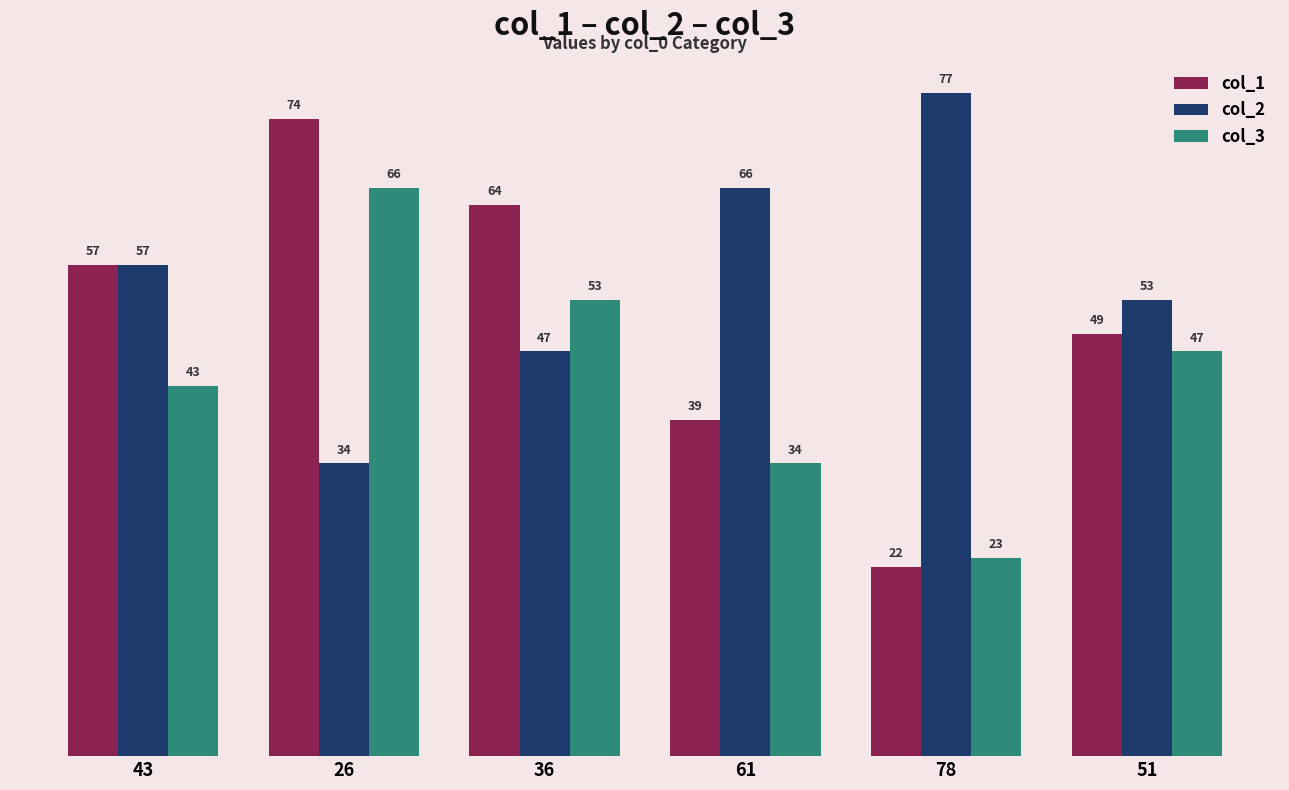

At which label does col_3 first exceed 47?

26